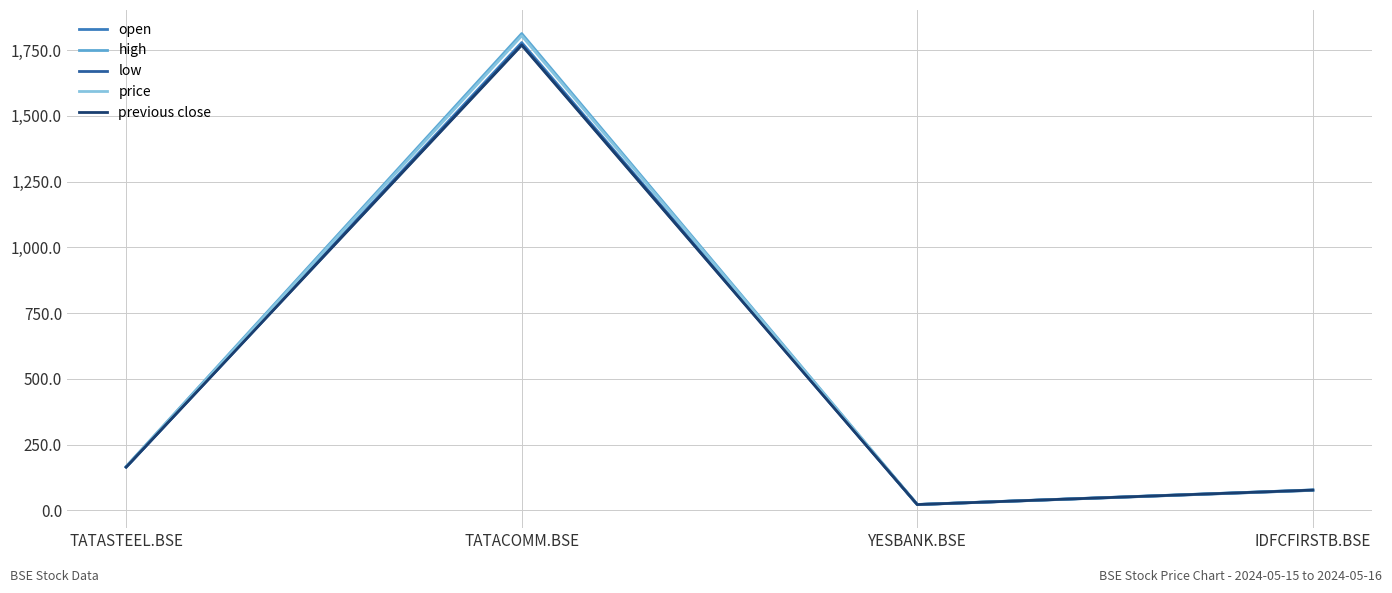

What is the spread (max minus min) of values at YESBANK.BSE?

0.3